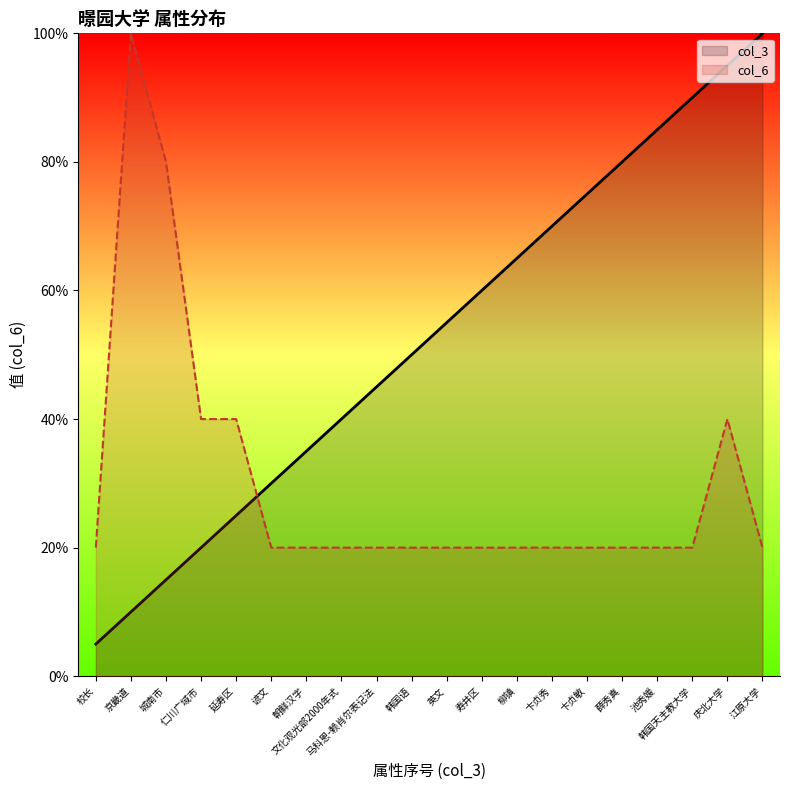

How many distinct data groups are displayed?

2